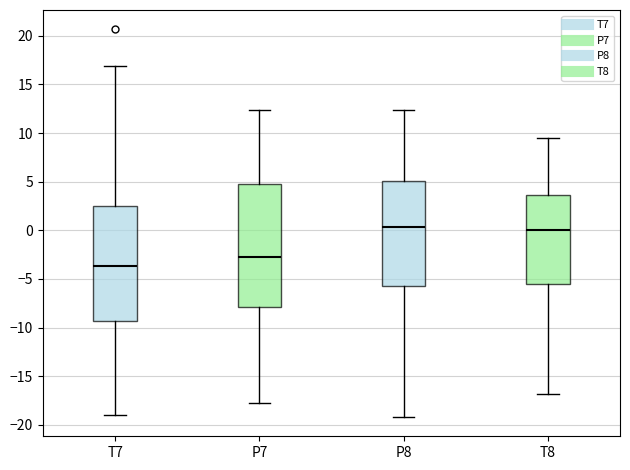

Comparing the boxes themselves (not the whiskers), which one is the tallest?

P7